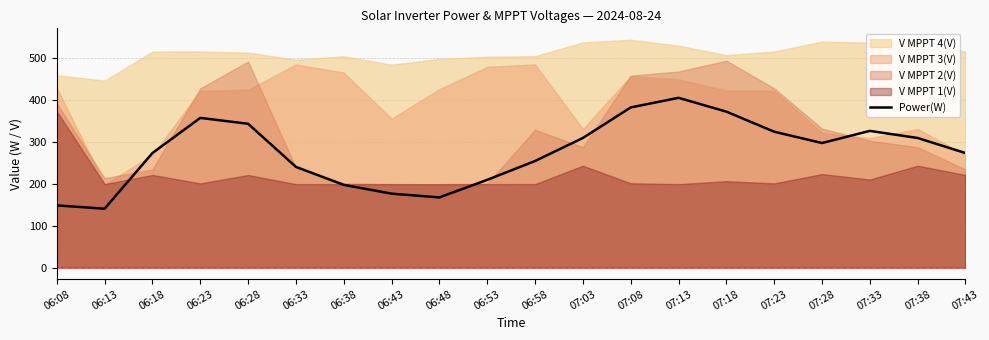

At which category does the chart reach its peak across all series?

07:13